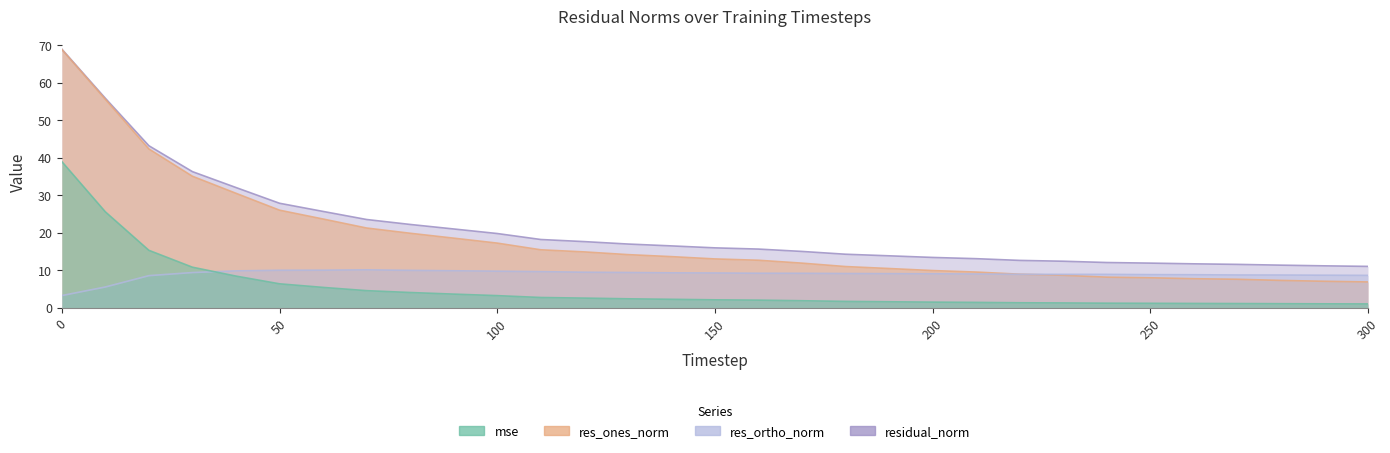

The value of residual_norm at 30 is 36.3. True or false?

True